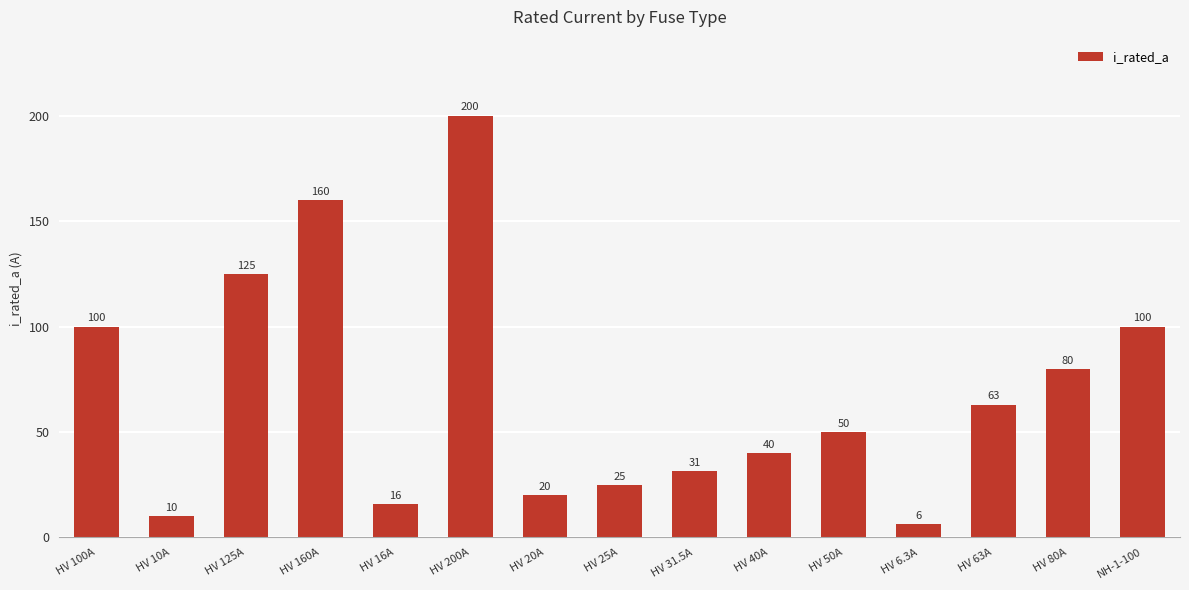

Read the value at HV 125A.

125.0